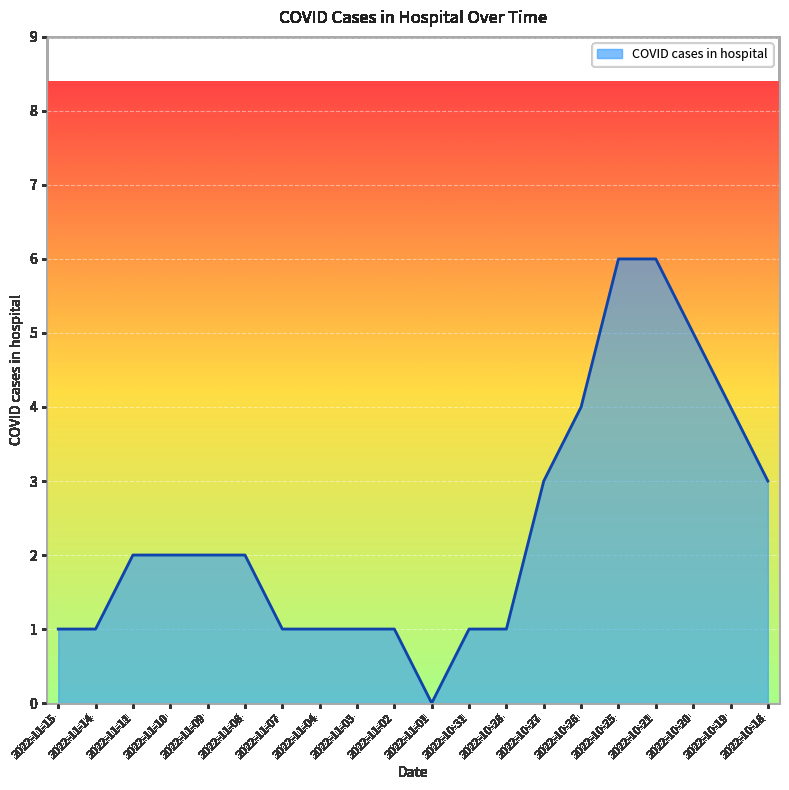

What position from the left is 2022-11-07?

7